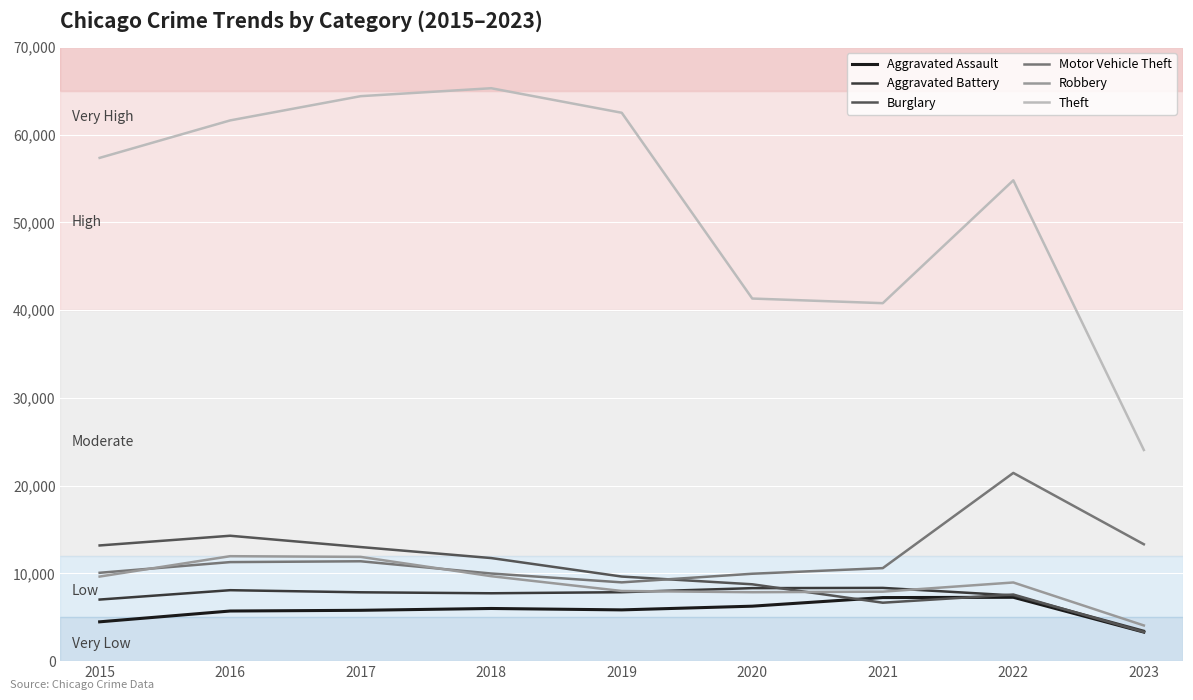

True or false: Aggravated Assault and Theft cross at least once.

False